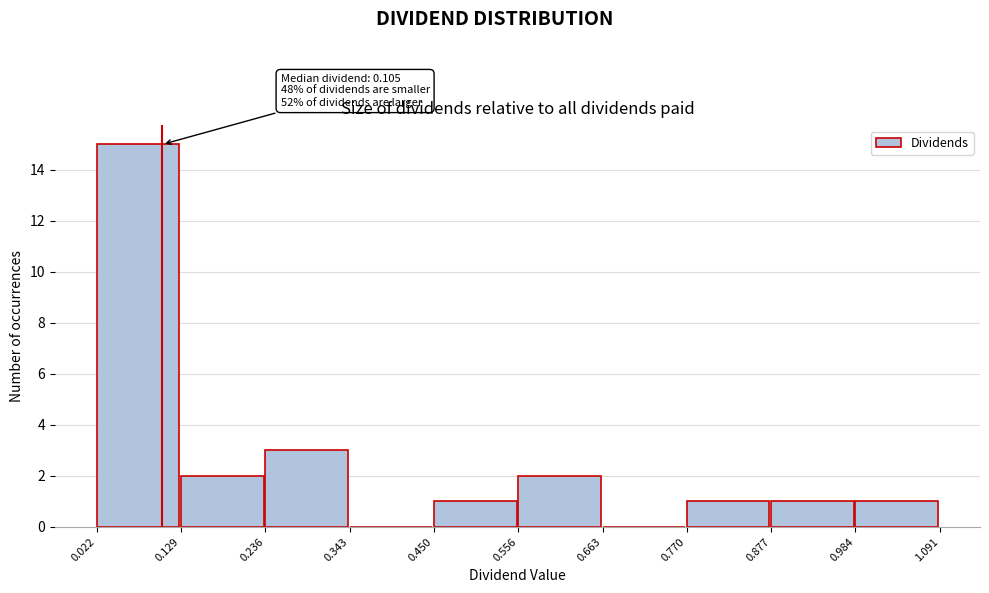

Which range on the x-axis has the tallest bar?

0.022 to 0.129